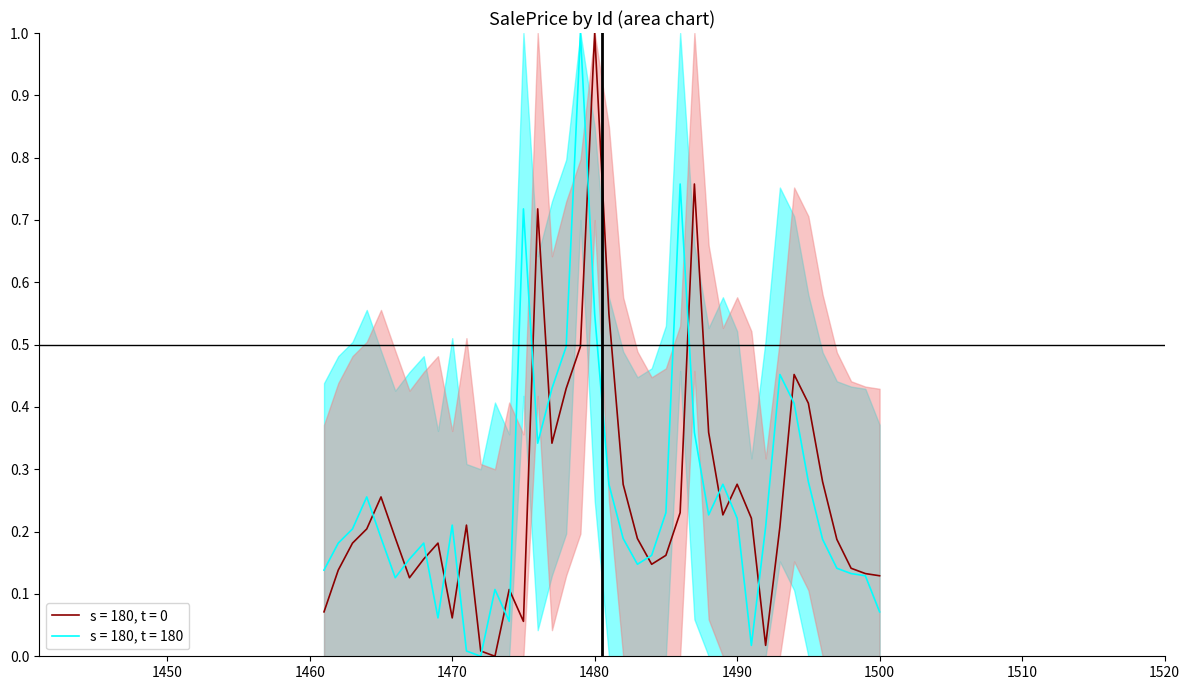

True or false: s = 180, t = 180 and s = 180, t = 0 intersect in this chart.

True